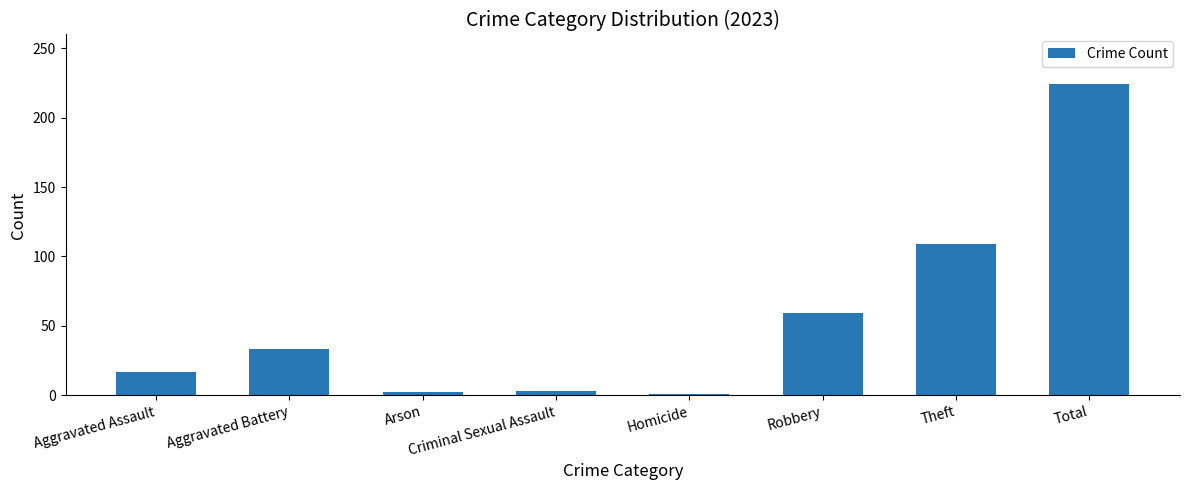

At which label is the value closest to 112?

Theft